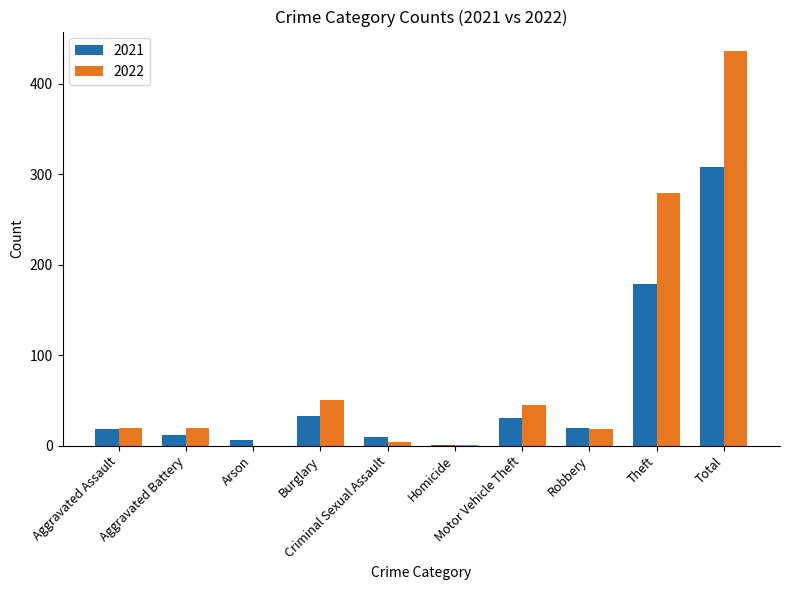

What is the greatest value displayed?

436